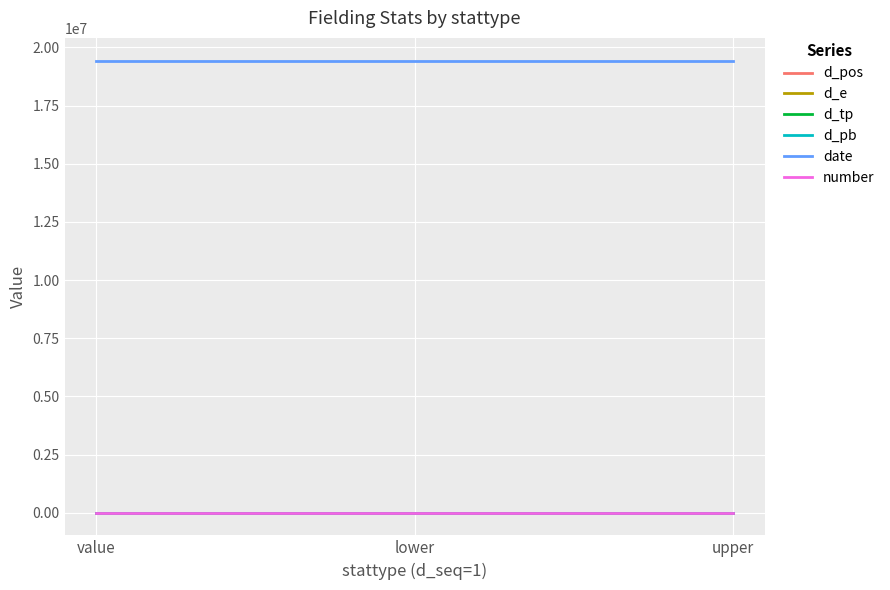

The d_pb series shows 0 at lower. True or false?

True